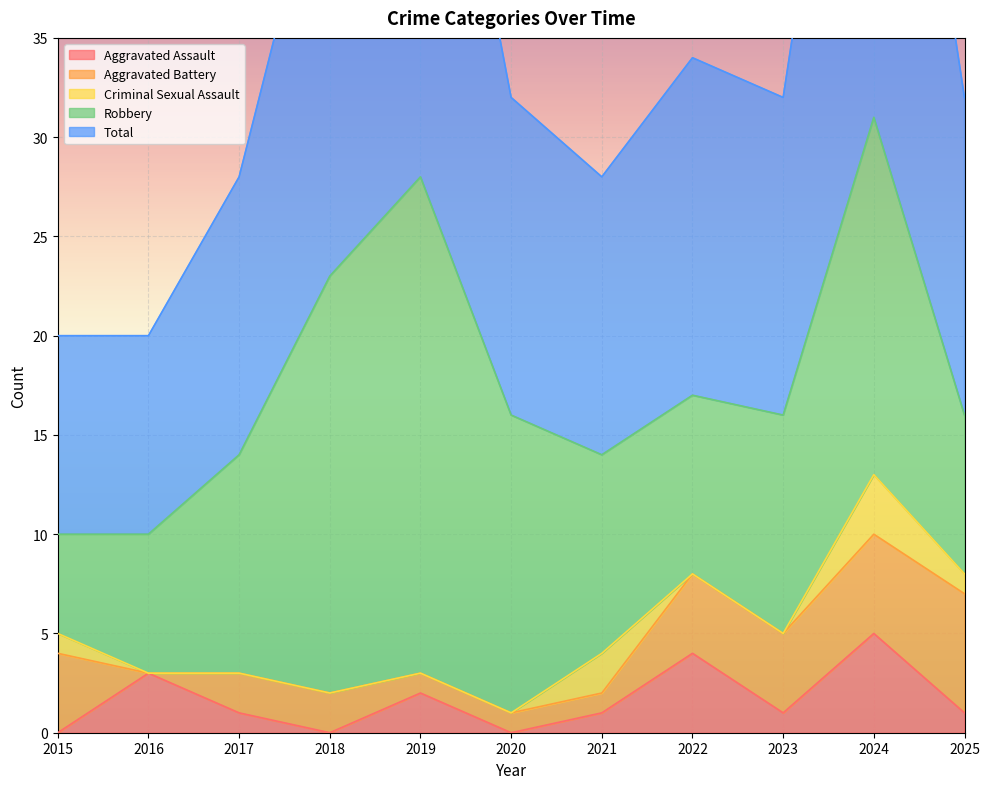

True or false: Criminal Sexual Assault has more than 2 points higher than both neighbors.

False